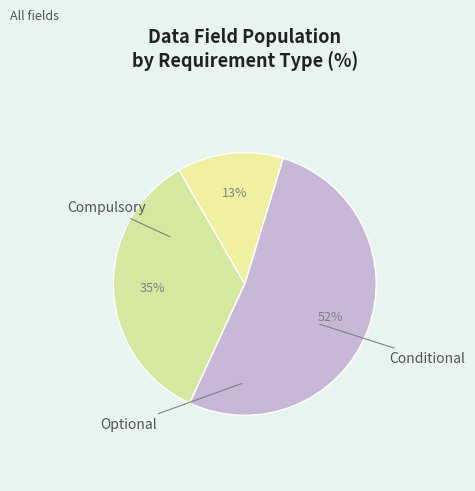

What is the ratio of the value at Optional to the value at Conditional?

0.2